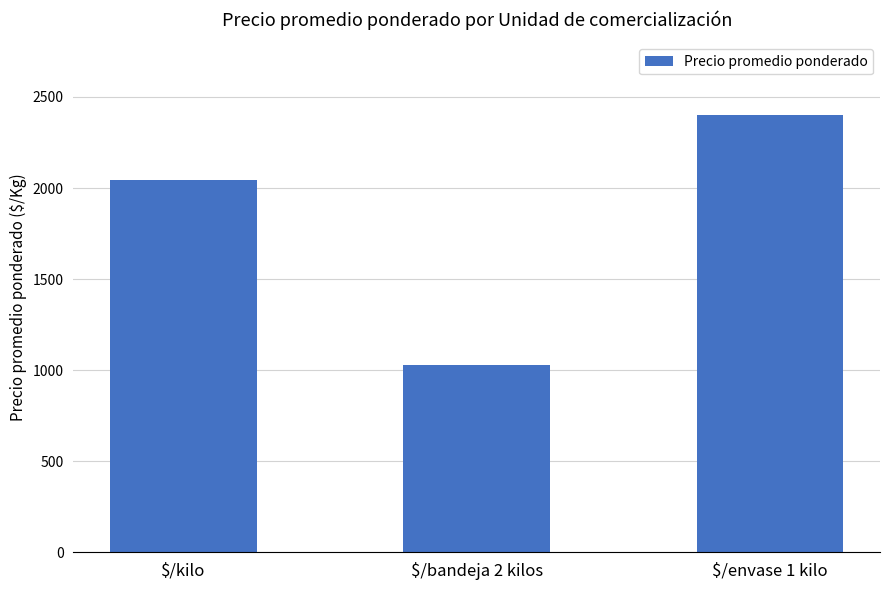

At which label is the value closest to 1714?

$/kilo